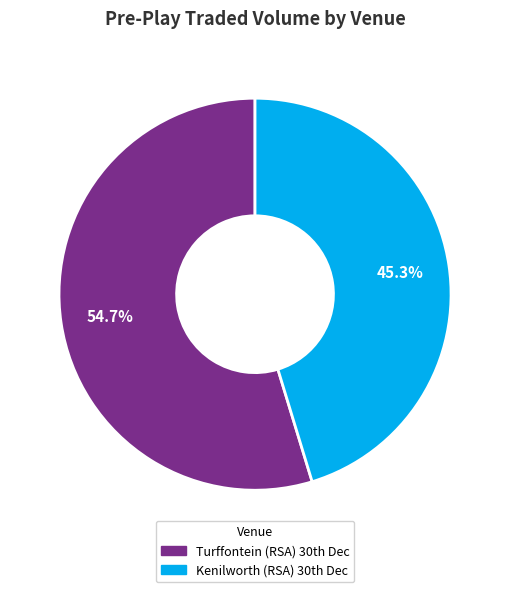

Is there a majority slice in this chart?

Yes